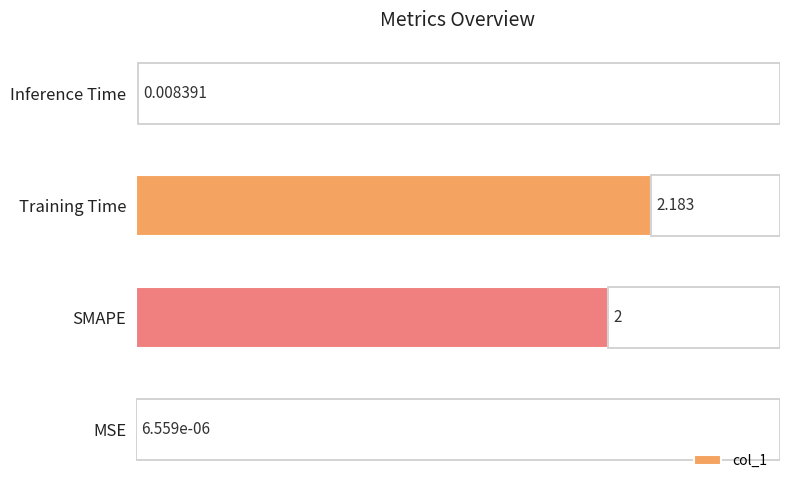

What is the average value?

1.0